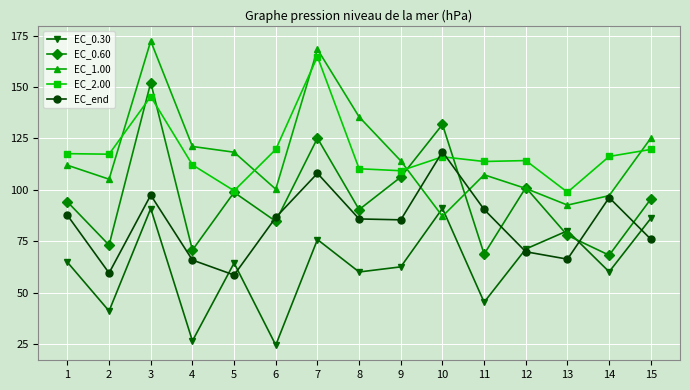

Is the value of EC_0.30 at 3 greater than the value of EC_0.60 at 7?

No